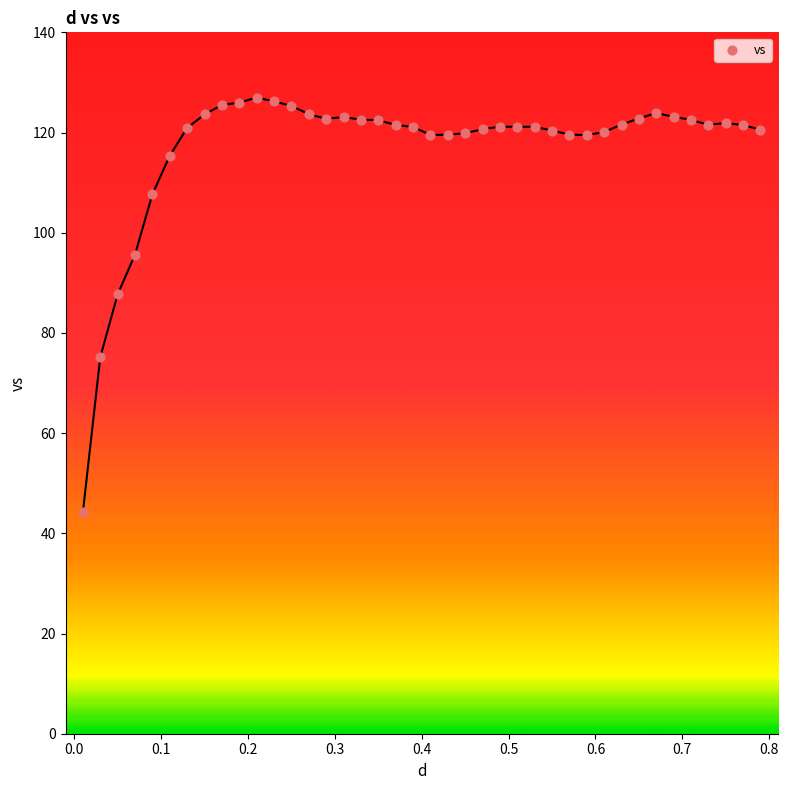

What Y value in the scatter plot is closest to 85?

87.7